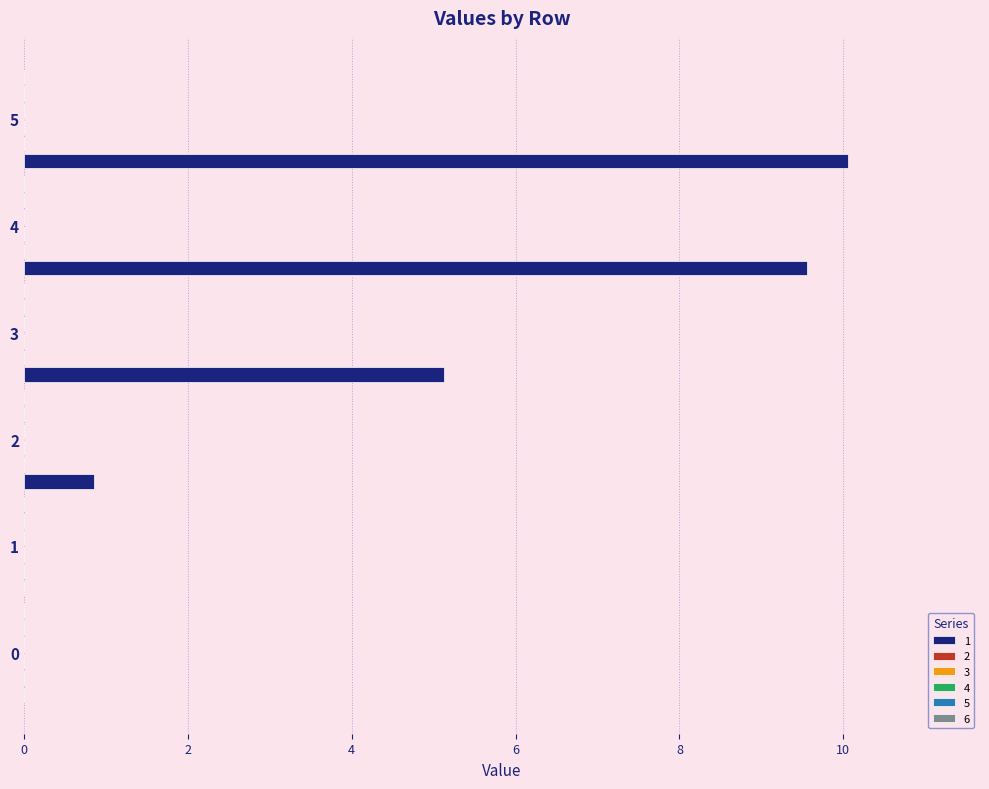

What is the maximum value shown in the chart?

10.1